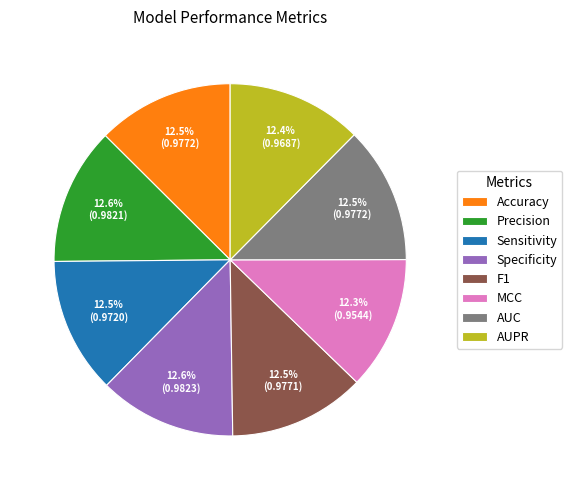

How many slices are in this pie chart?

8